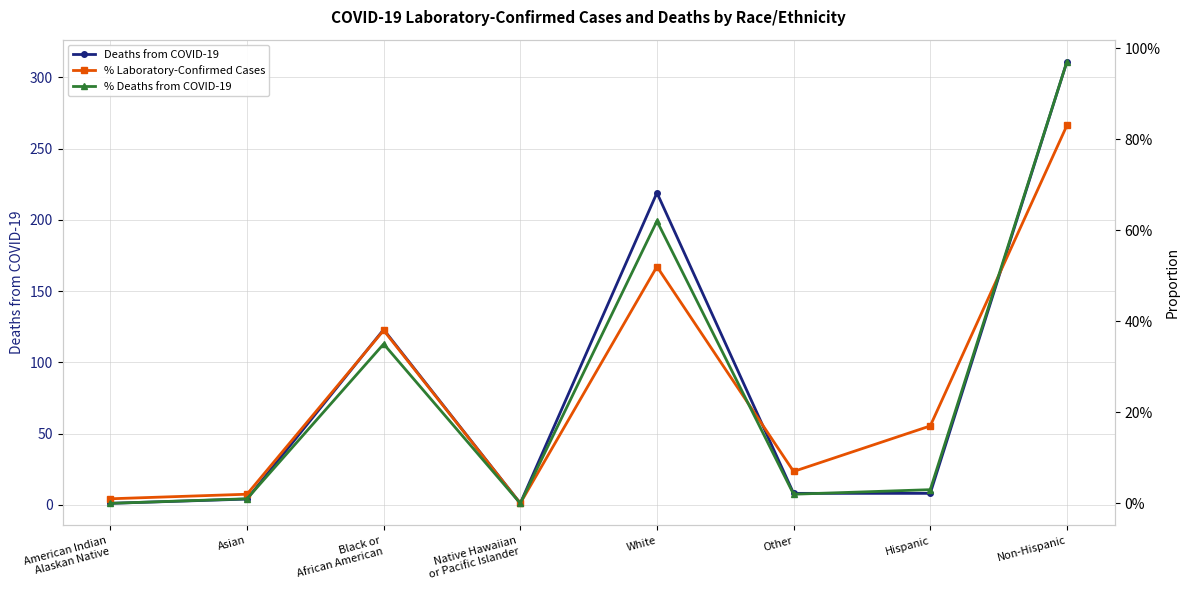

True or false: Deaths from COVID-19 and % Laboratory-Confirmed Cases intersect in this chart.

False